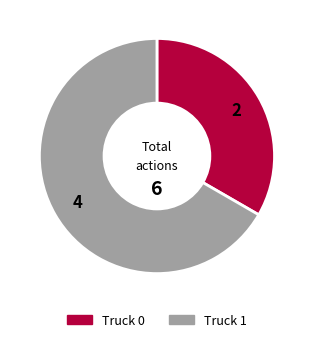

Is there a majority slice in this chart?

Yes